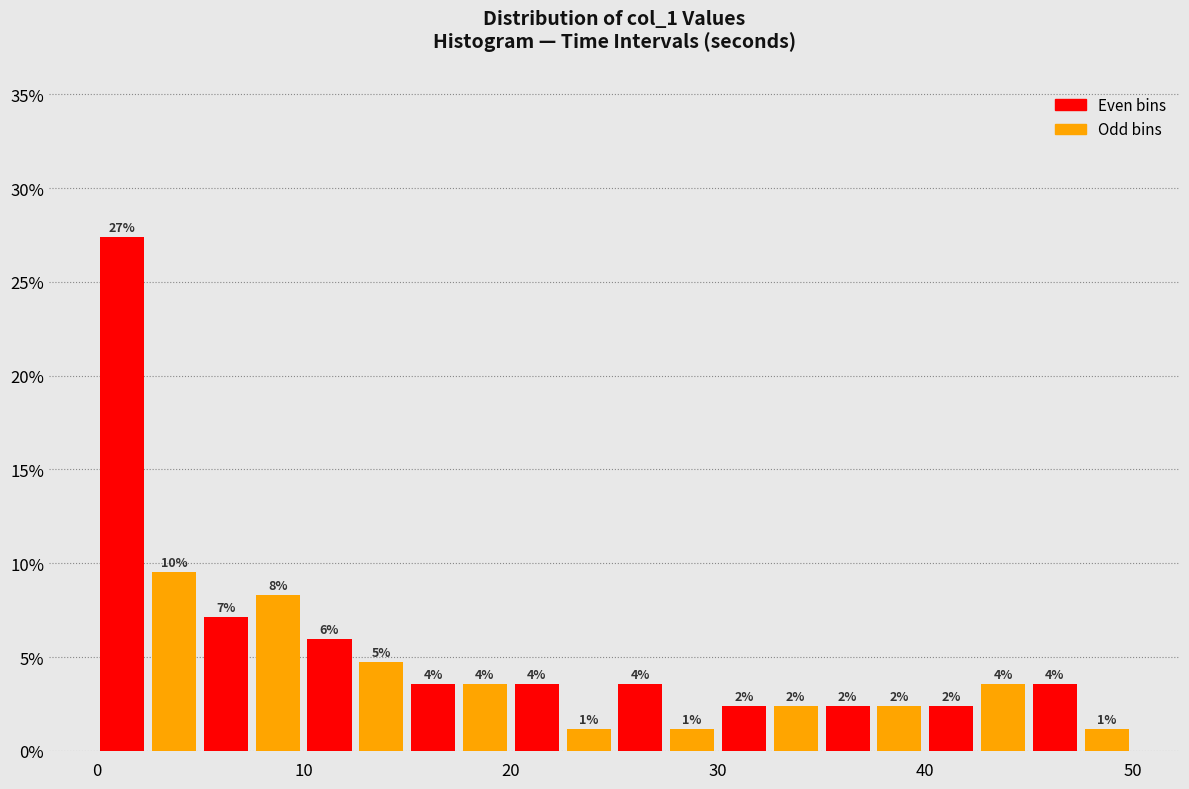

Around what value on the x-axis is the tallest bar? Give the approximate position of its centre, as read against the axis.

1